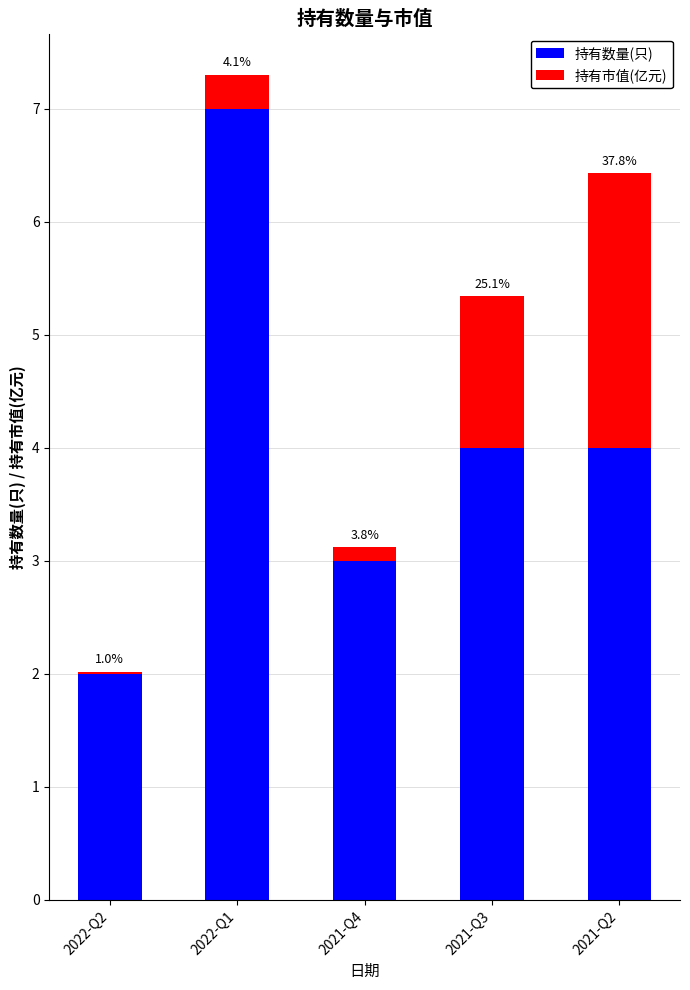

Are the bars grouped side by side (vs. stacked)?

No